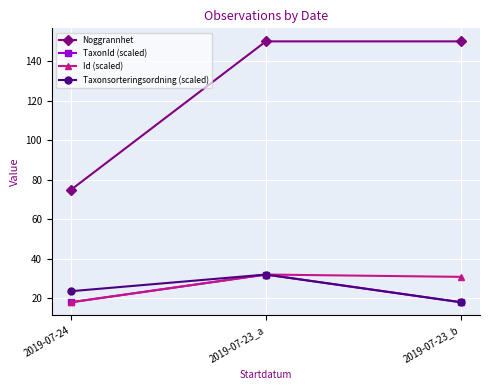

Where is Id (scaled) nearest to the value 25?

2019-07-23_b